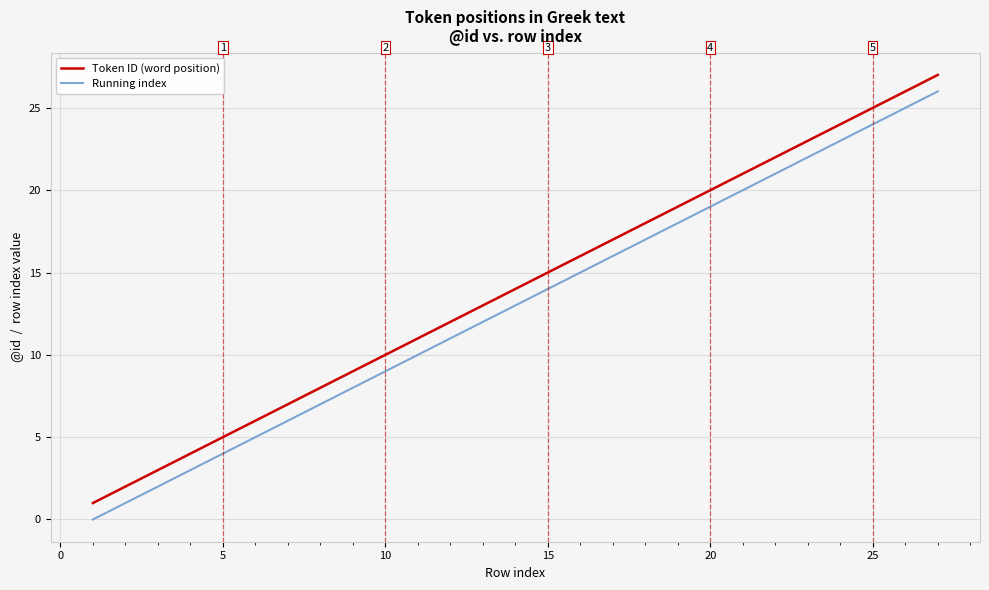

Which series has the largest total across all categories?

Token ID (word position)